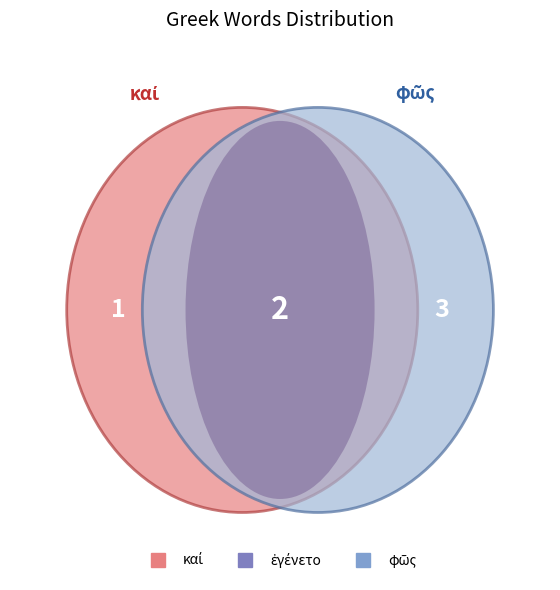

The φῶς slice represents 40% of the pie. True or false?

False